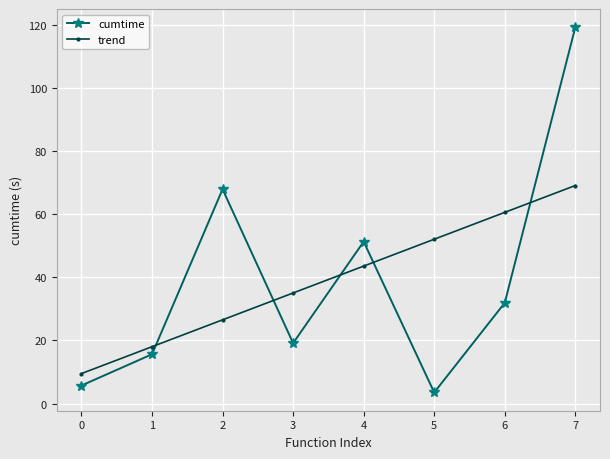

How many data points in cumtime are above 31?

4